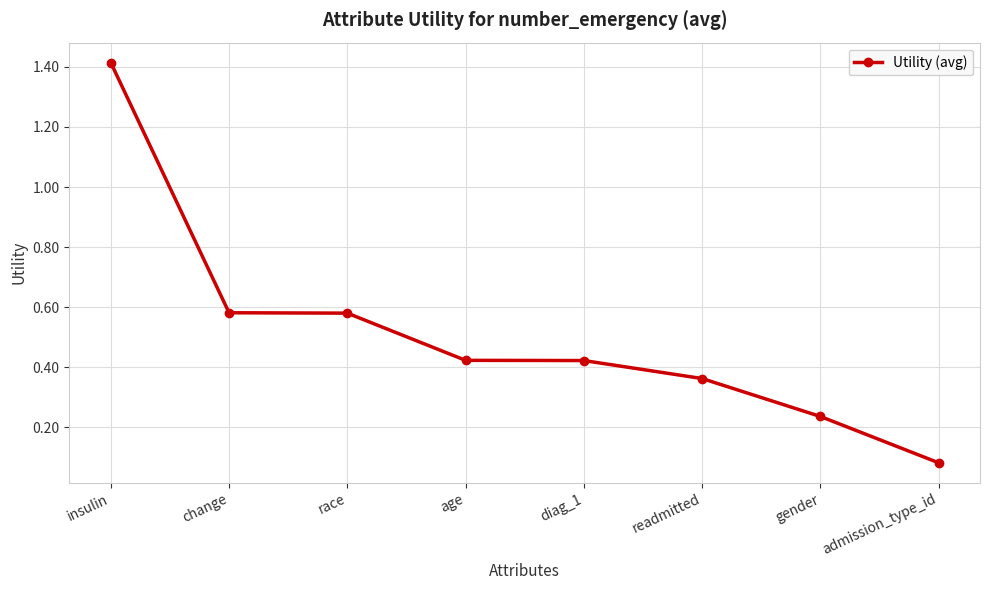

The value at insulin is 1.4. True or false?

True